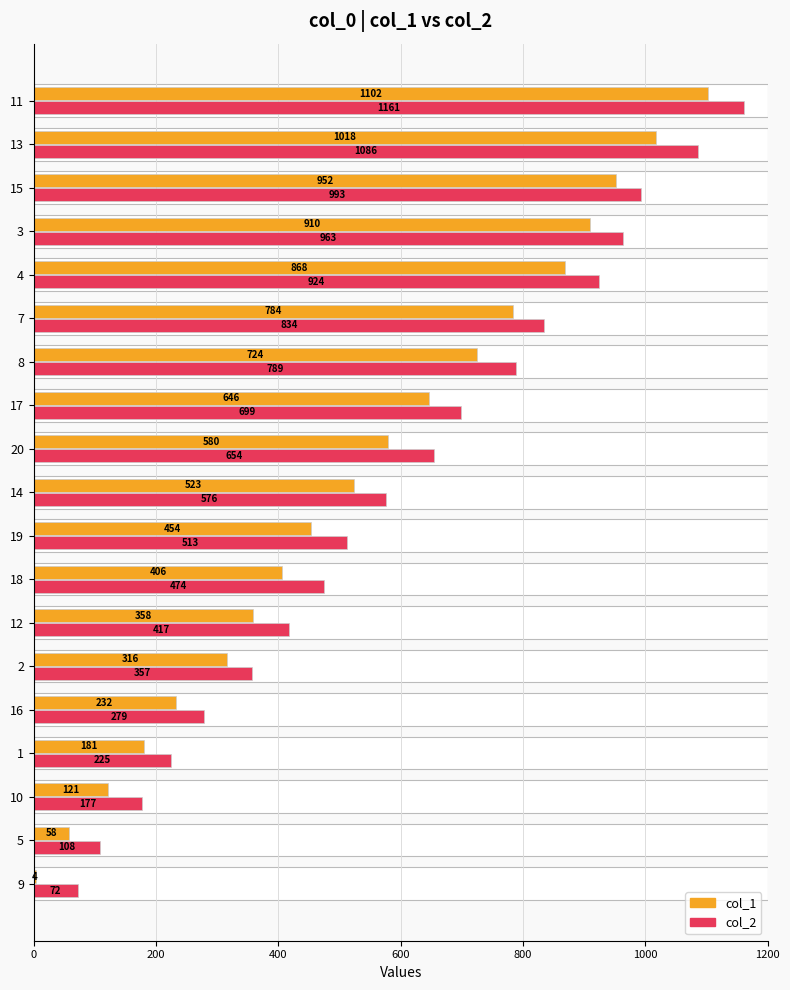

What is the difference between the highest and lowest values at 10?

56